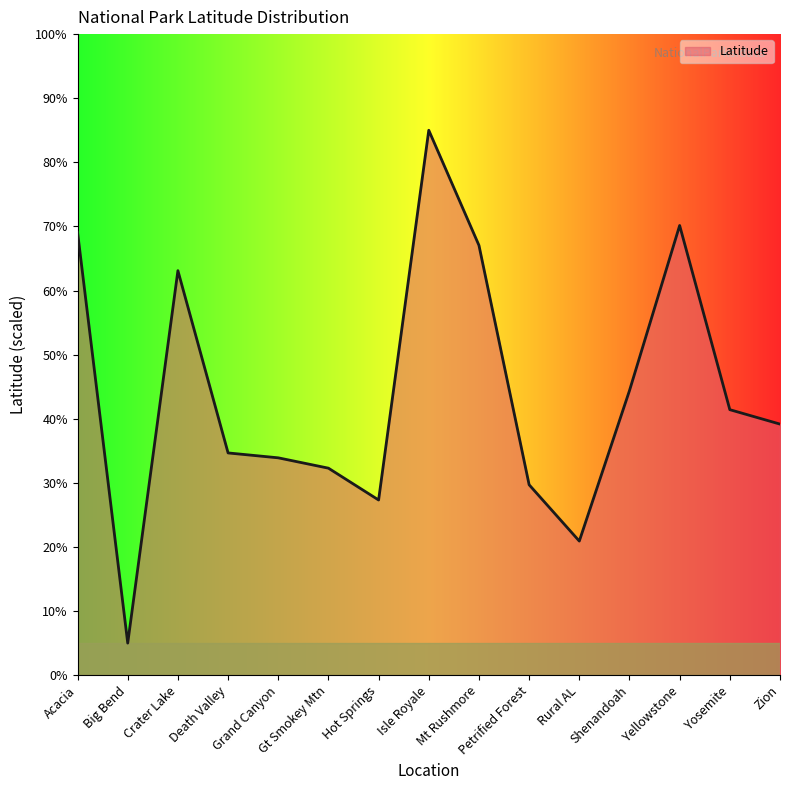

Read the value at Crater Lake.

63.1